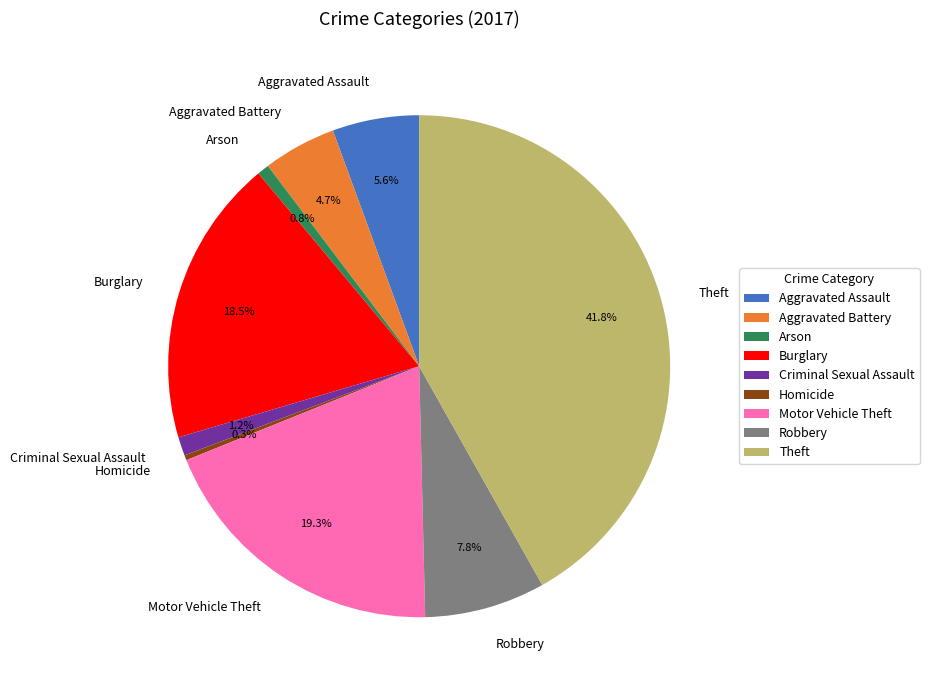

Is the sum of Arson and Homicide greater than half?

No